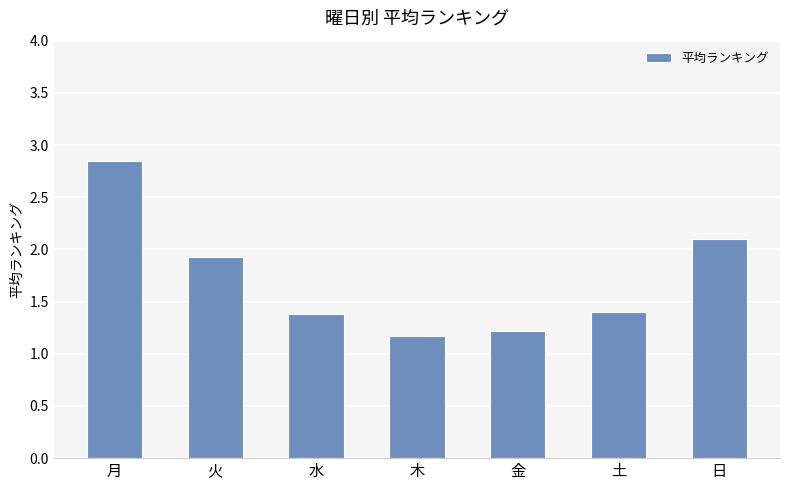

What is the average value?

1.7